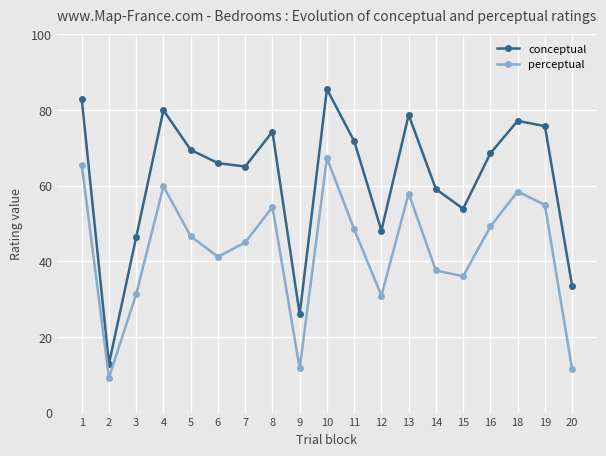

What value does the perceptual series have at 14?

37.6